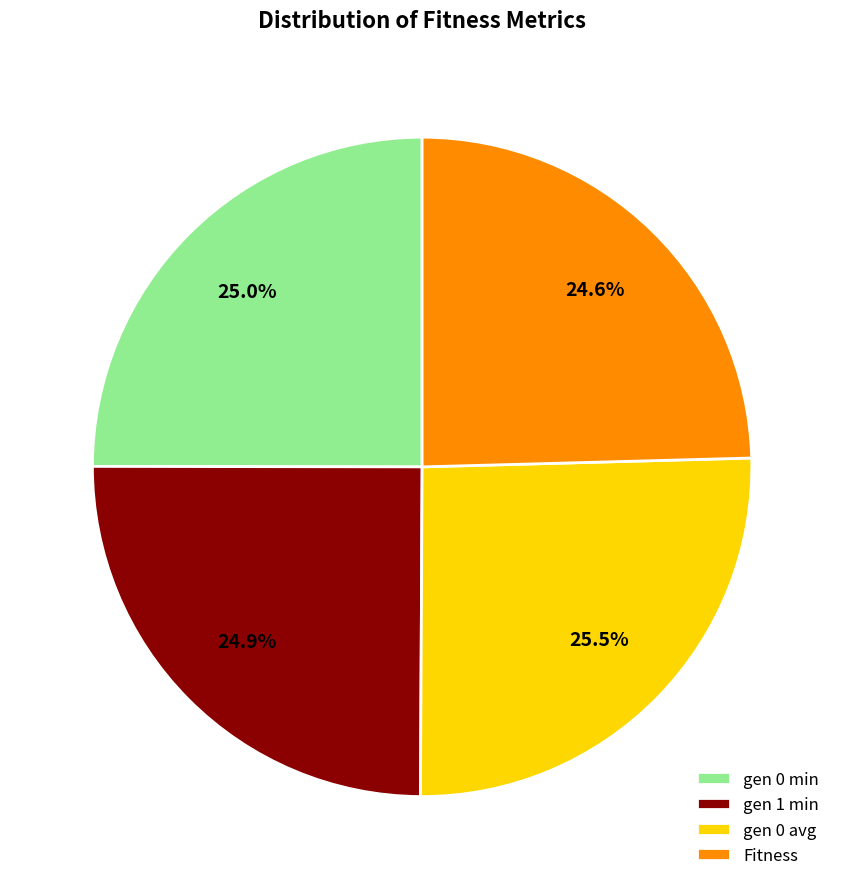

What portion of the pie excludes gen 0 min?

75.0%